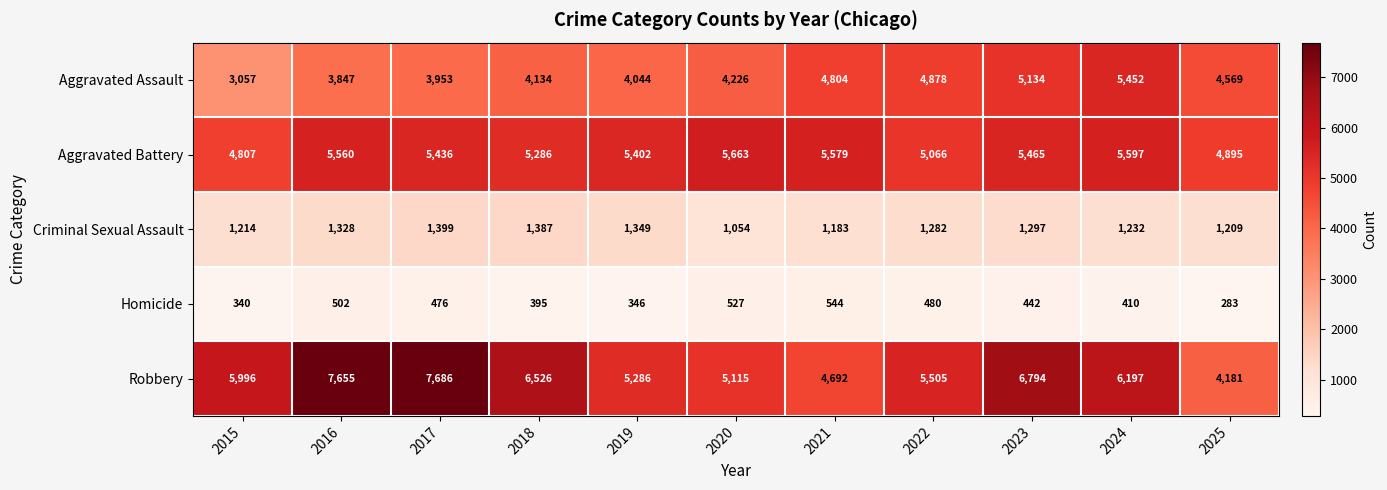

List the labels in order of Robbery value, smallest first.

2025, 2021, 2020, 2019, 2022, 2015, 2024, 2018, 2023, 2016, 2017